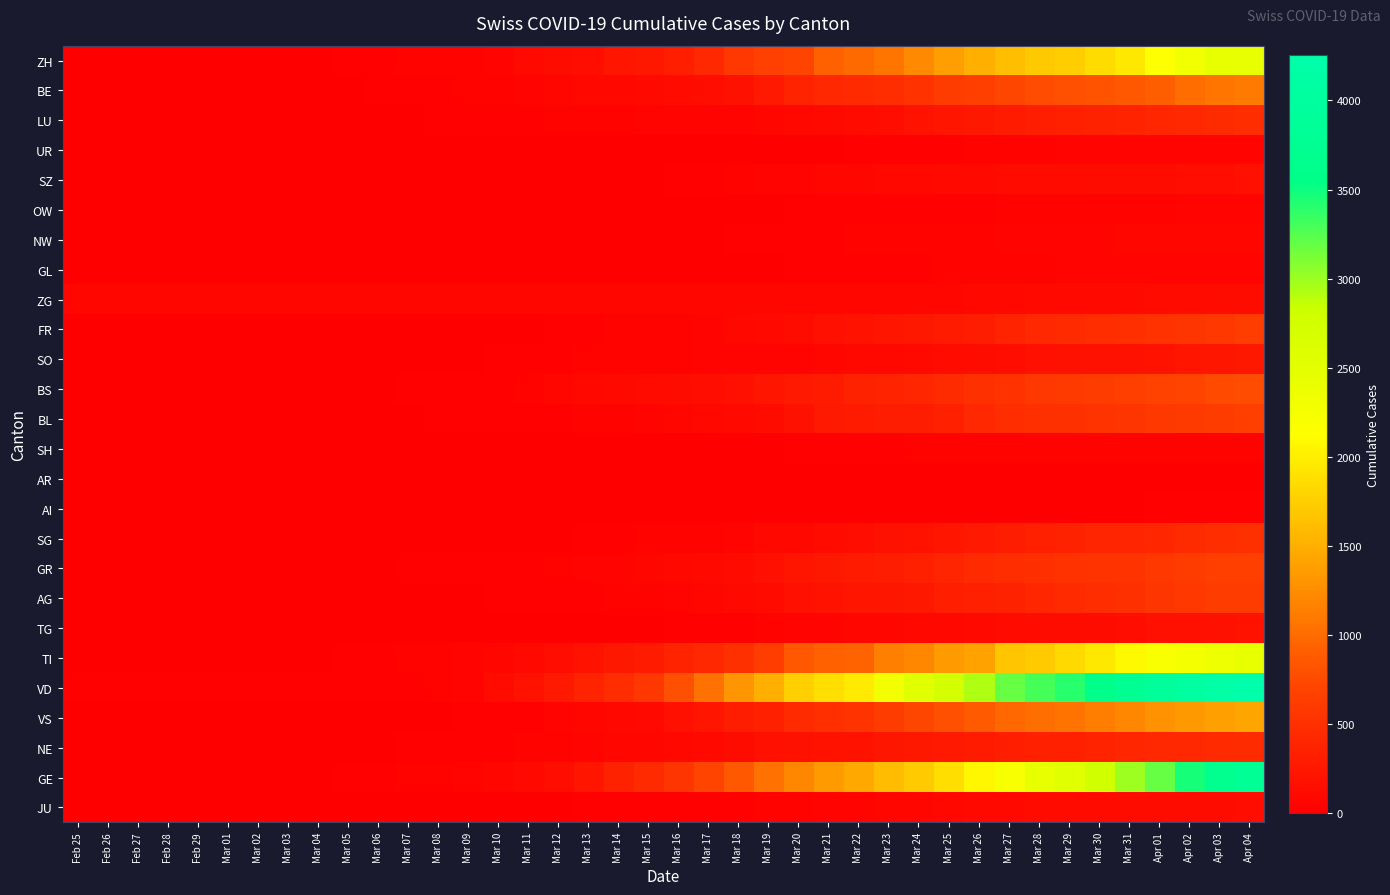

What is the total value across all series at Feb 28?

131.0